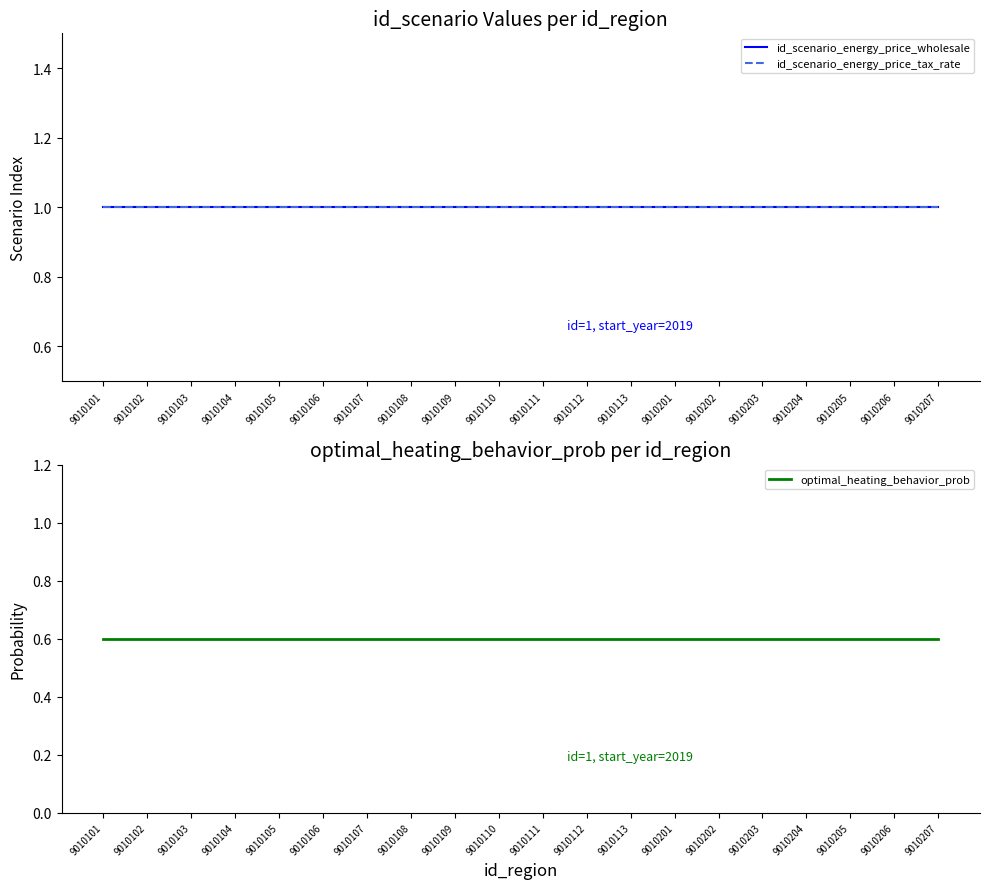

Count the number of categories in the chart.

20